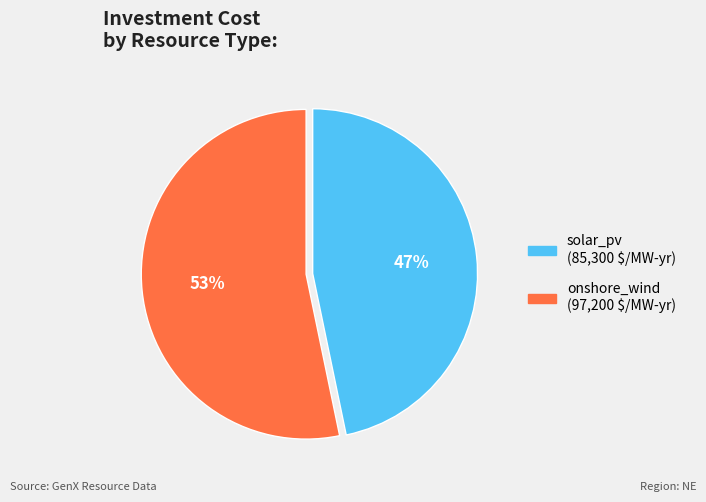

Is solar_pv the majority of the pie?

No